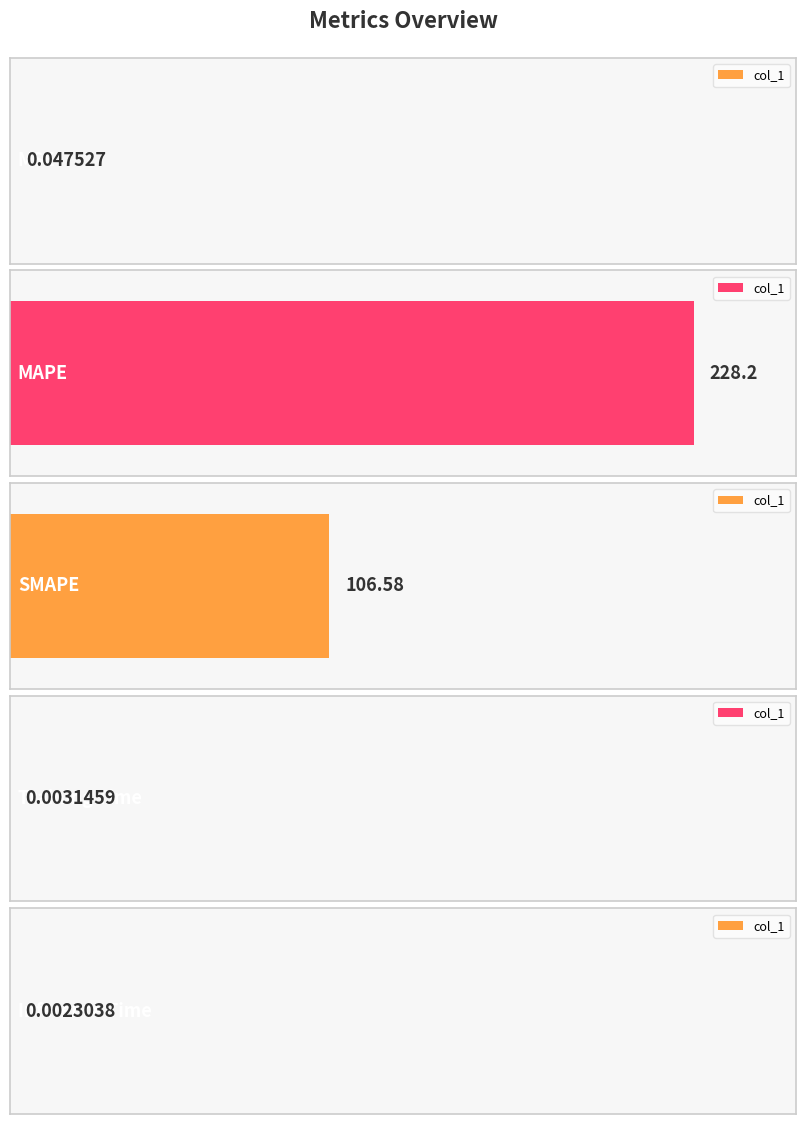

What is the label of the 4th bar from the left?

Training Time